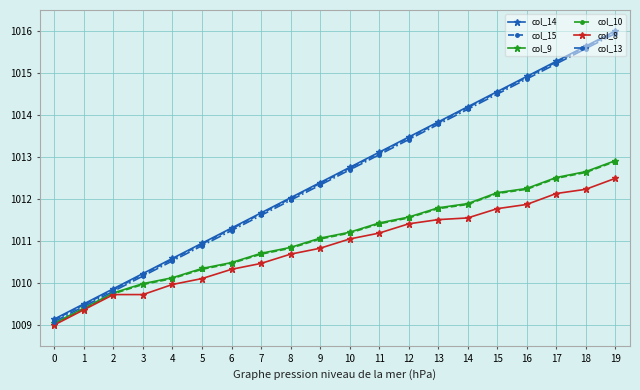

The col_8 series shows 1012.5 at 19. True or false?

True